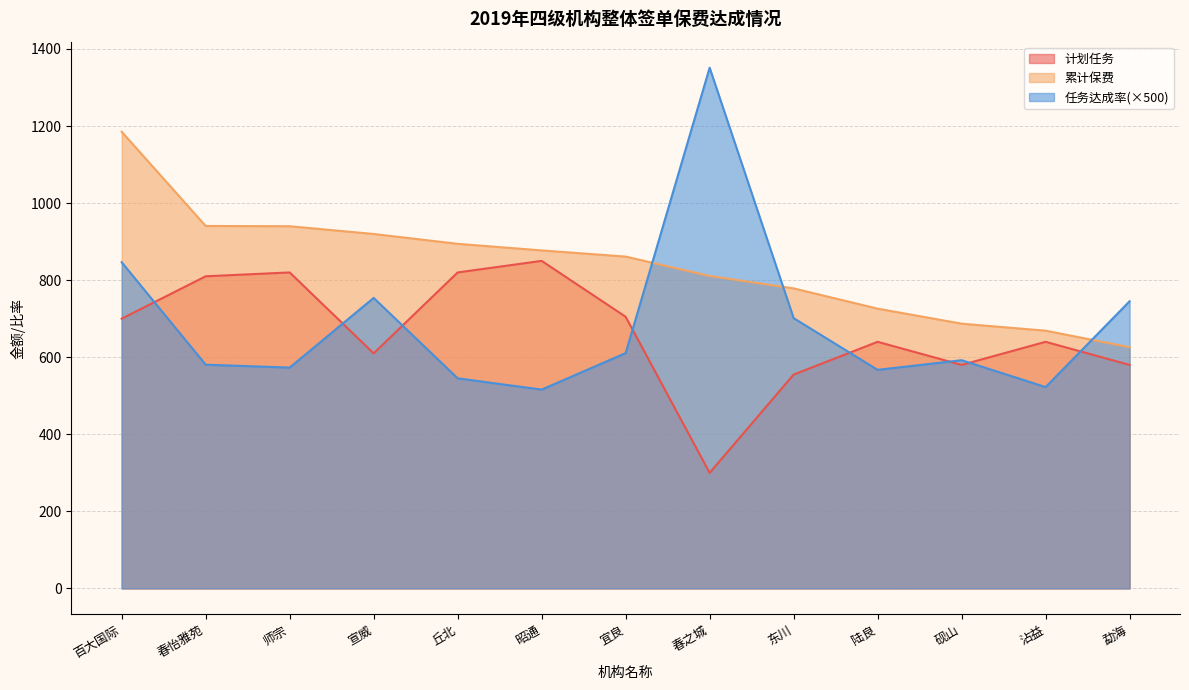

What are all the series names shown in the legend?

计划任务, 累计保费, 任务达成率(×500)